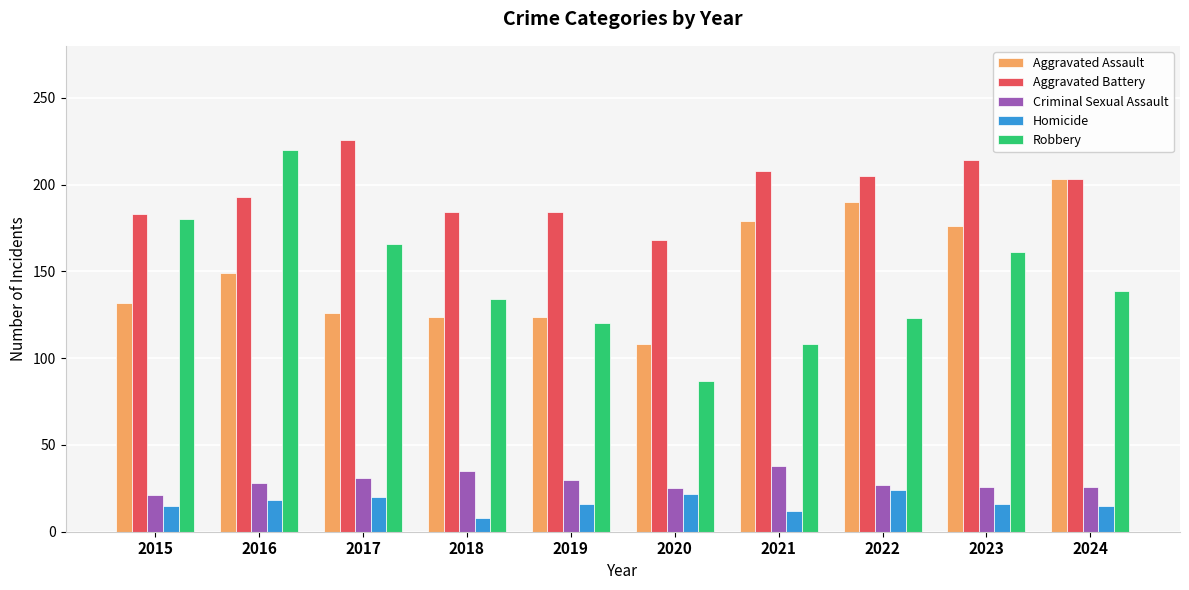

Which series has the widest spread of values?

Robbery